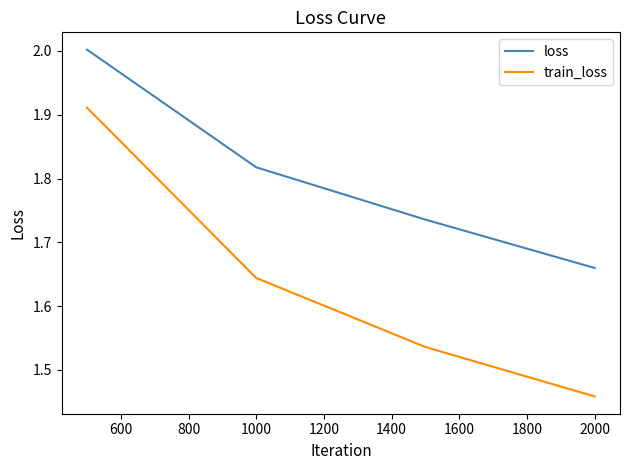

At how many categories does at least one series exceed 1?

4